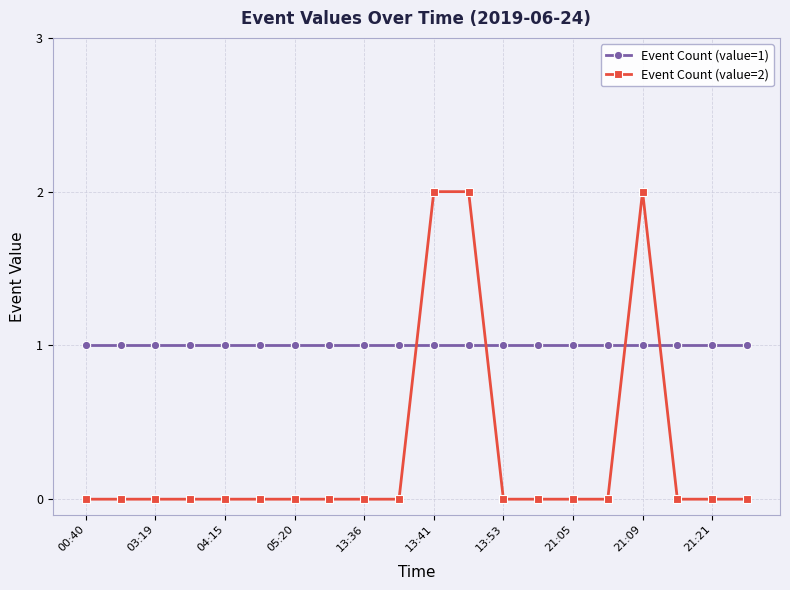

What are all the series names shown in the legend?

Event Count (value=1), Event Count (value=2)